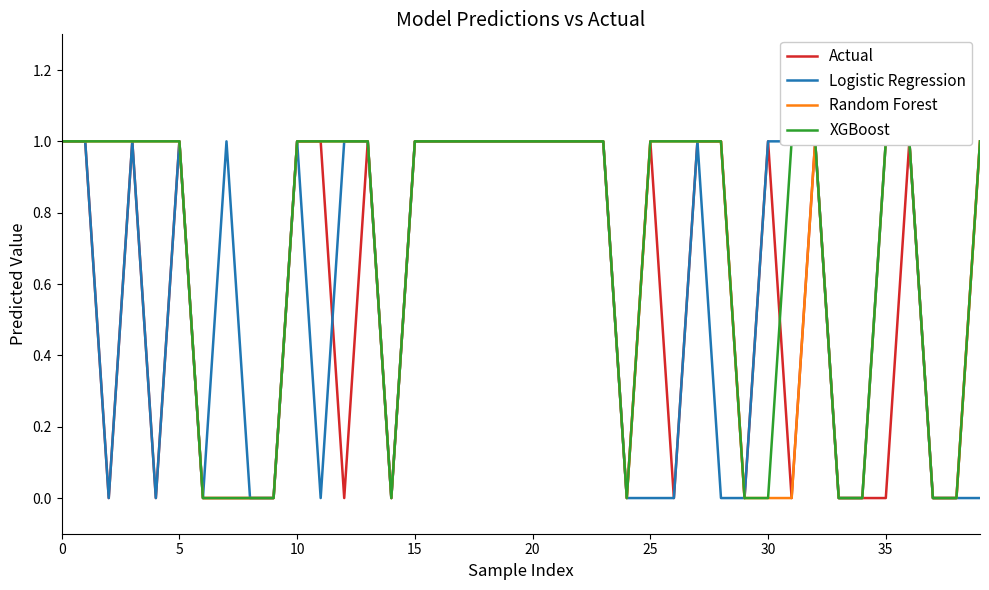

True or false: XGBoost and Logistic Regression cross at least once.

False